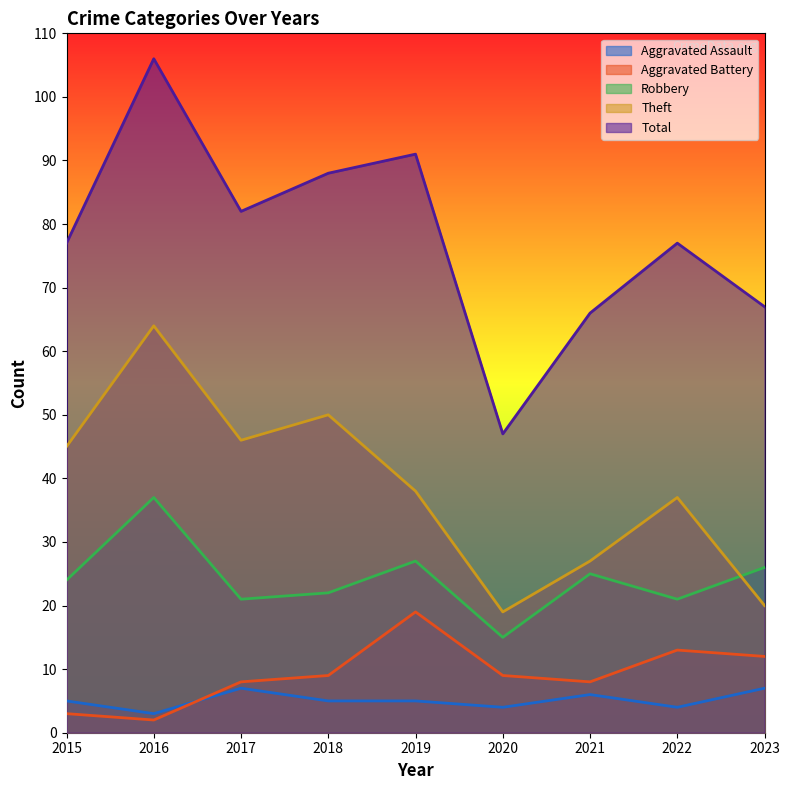

Which label corresponds to the largest value in the chart?

2016